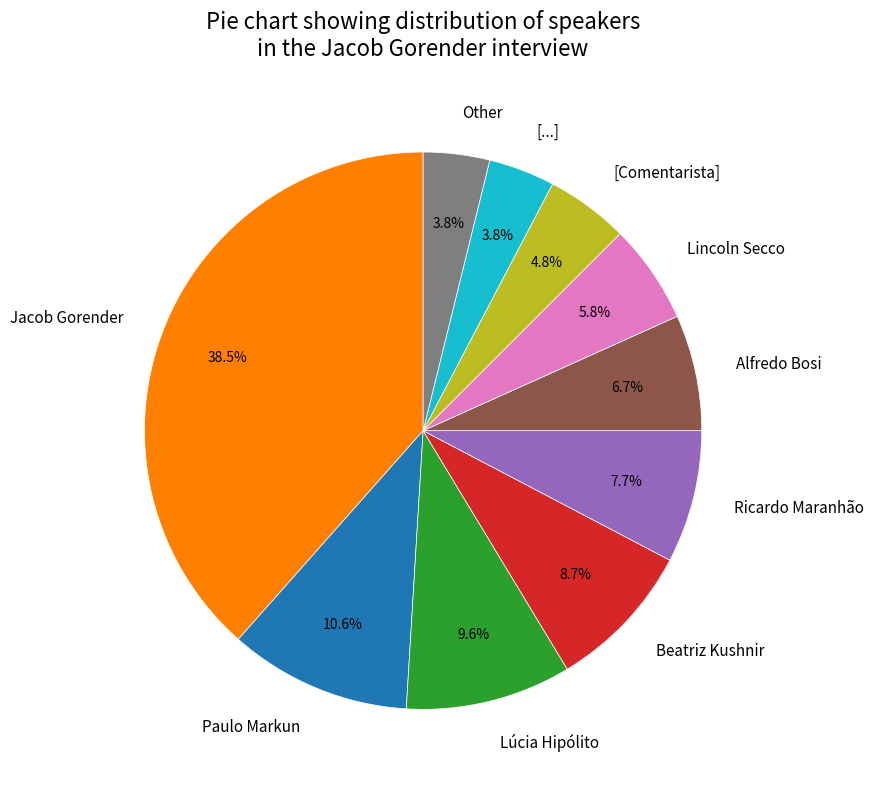

To the nearest percent, what is the average slice percentage?

10%